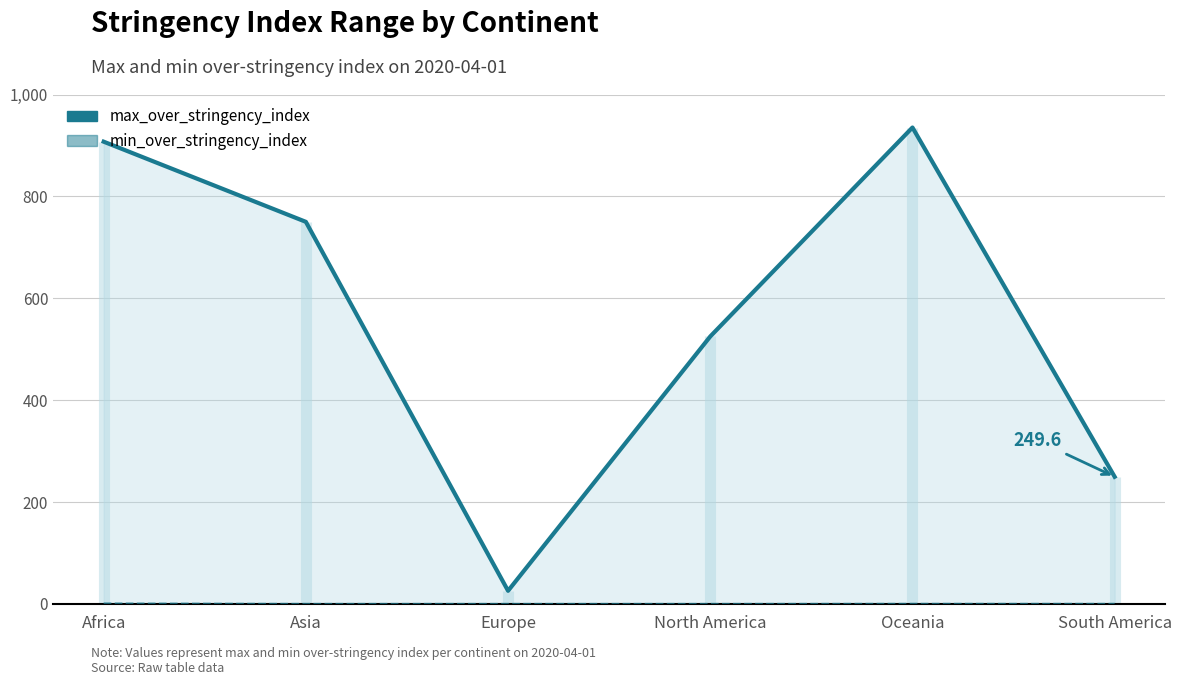

True or false: max_over_stringency_index has more than 1 interior local peaks.

False